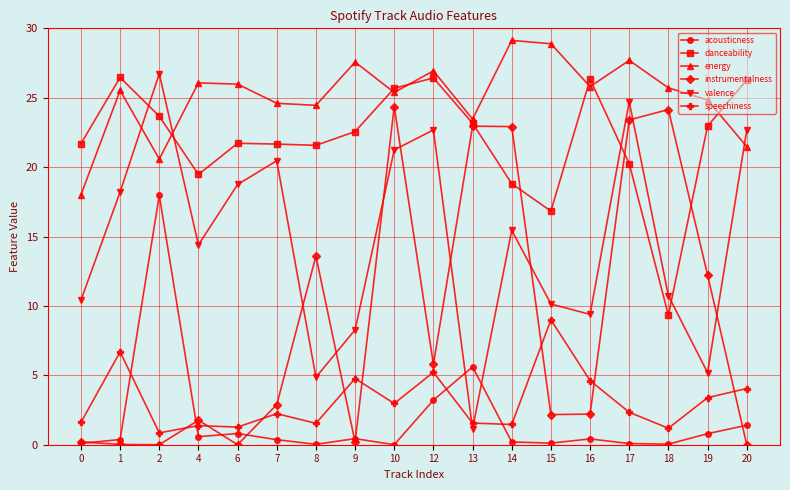

What is the lowest value of the energy series?

18.0